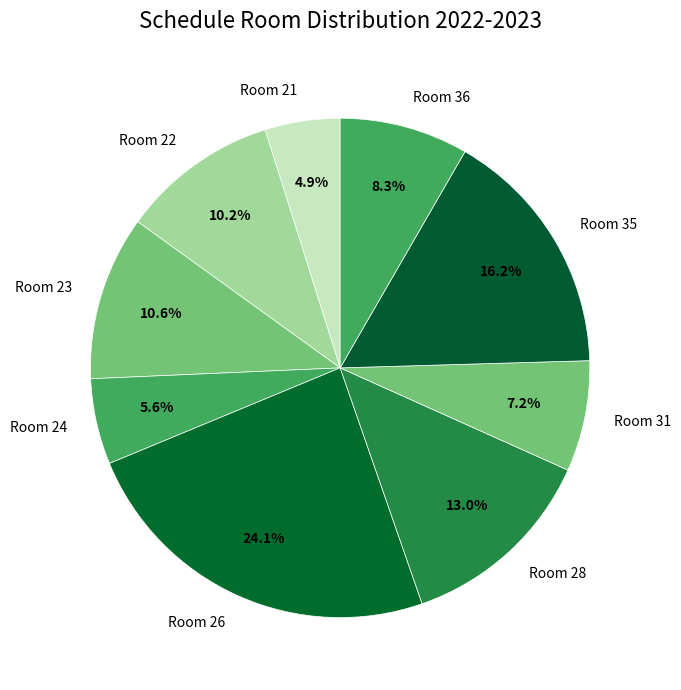

What portion of the pie excludes Room 23?

89.4%